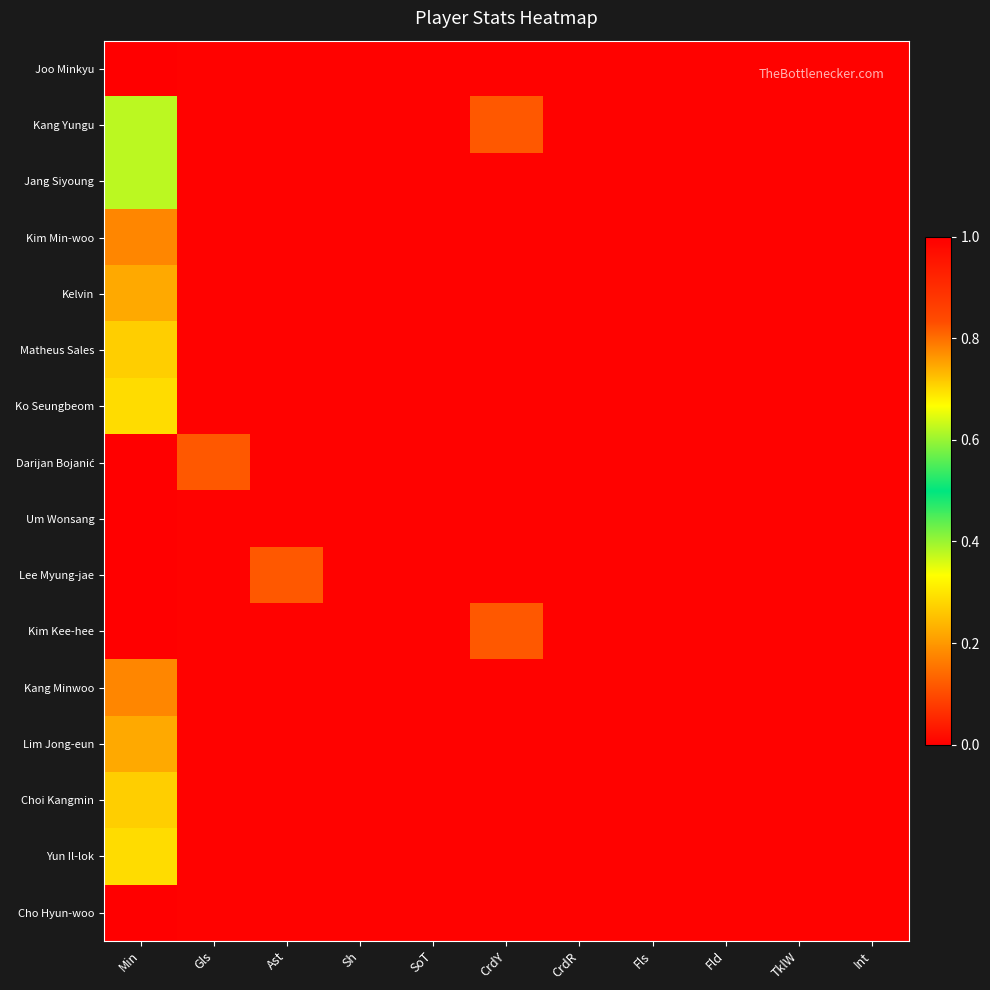

At which category does the chart reach its peak across all series?

Min